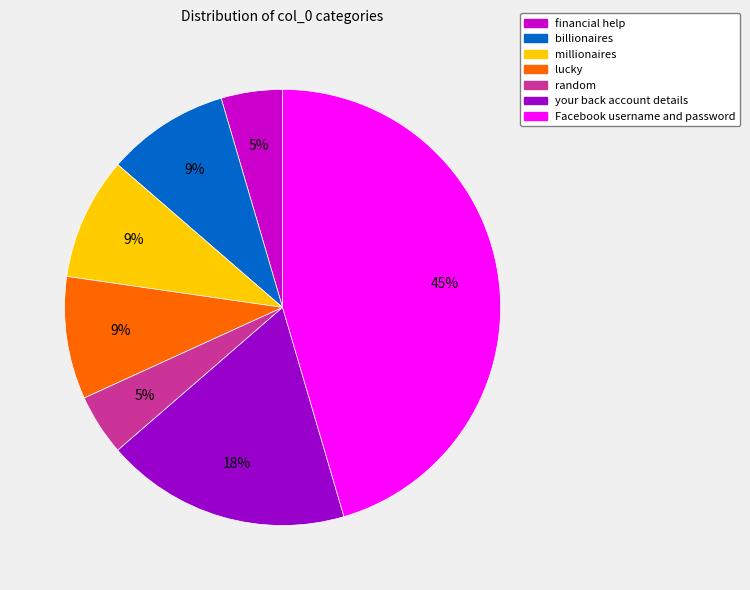

How many slices are in this pie chart?

7